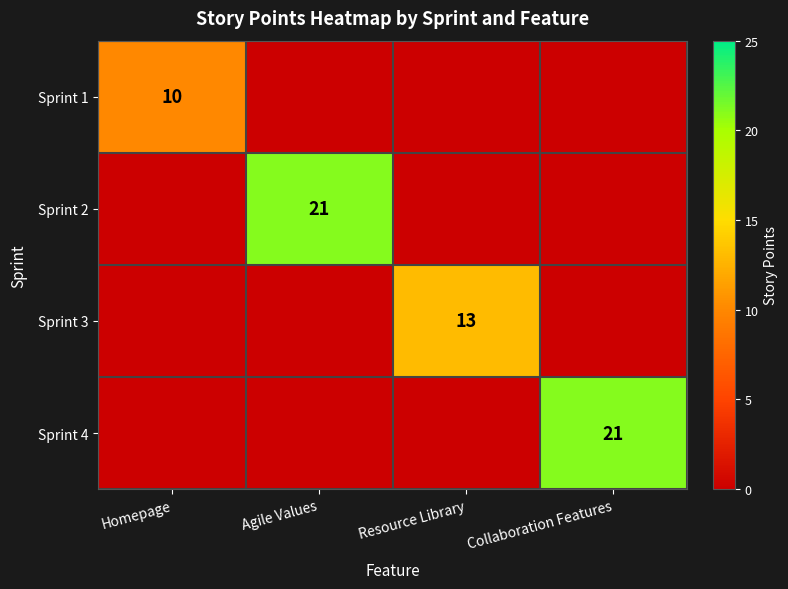

Which category has the lowest value across all series?

Agile Values